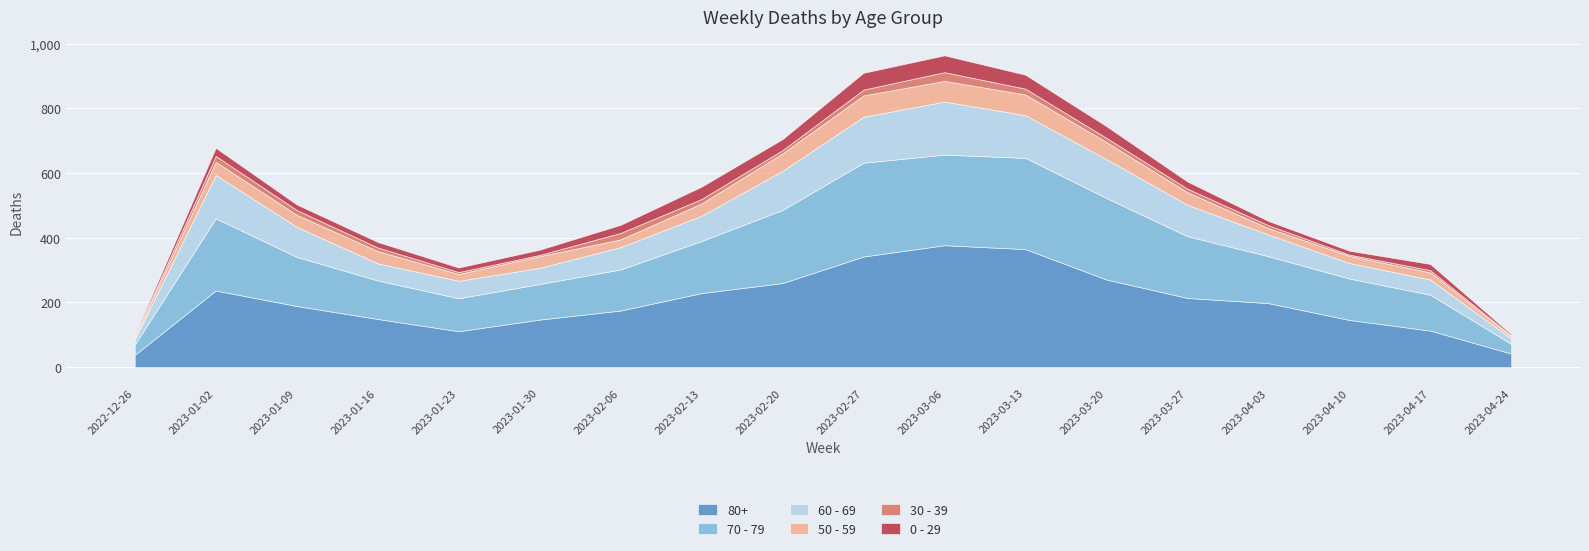

What is the total value across all series at 2023-03-27?

574